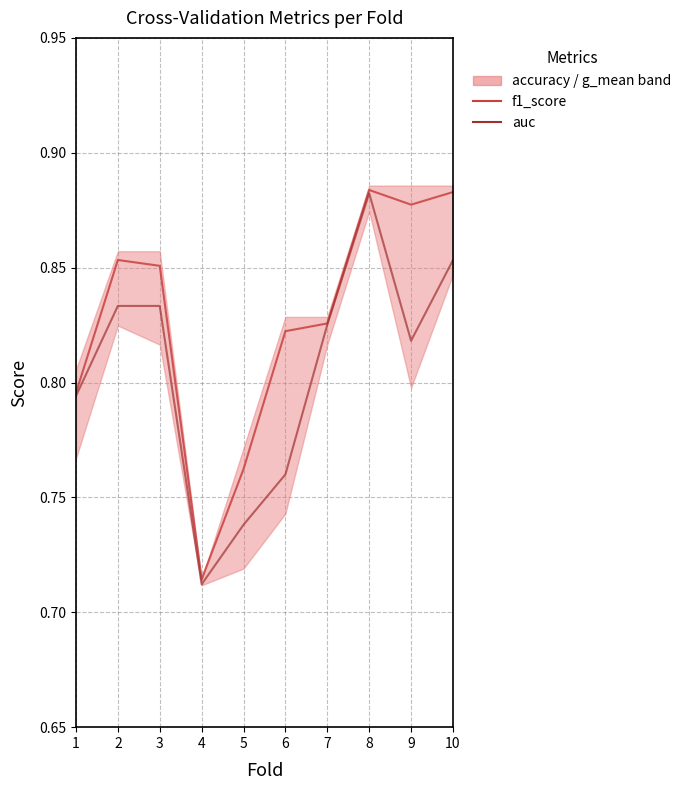

Is it true that f1_score equals 0.9 at 3?

True